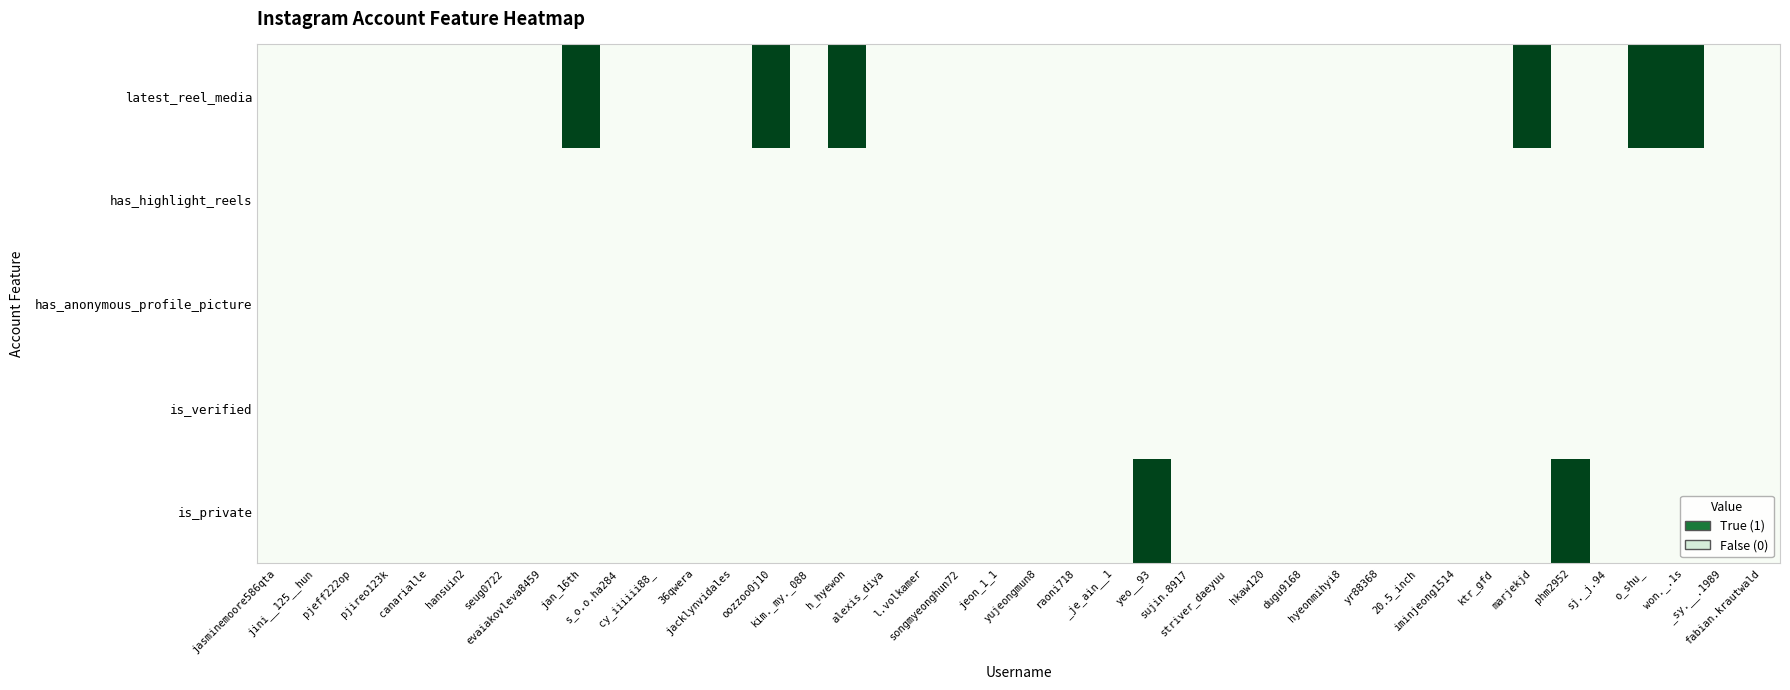

Reading right to left, what are all the values shown in this chart?

is_private: fabian.krautwald=0	_sy.__.1989=0	won._.1s=0	o_shu_=0	sj._j.94=0	phm2952=1	marjekjd=0	ktr_gfd=0	iminjeong1514=0	20.5_inch=0	yr88368=0	hyeonmihyi8=0	dugu9168=0	hkaw120=0	striver_daeyuu=0	sujin.8917=0	yeo__93=1	_je_ain__1=0	raoni718=0	yujeongmun8=0	jeon_1_1=0	songmyeonghun72=0	l.volkamer=0	alexis_diya=0	h_hyewon=0	kim._my._088=0	oozzoo0j10=0	jacklynvidales=0	36qwera=0	cy_iiiiii88_=0	s_o.o.ha284=0	jan_16th=0	evaiakovleva8459=0	seug0722=0	hansuin2=0	canarialle=0	pjireo123k=0	pjeff222op=0	jini__125__hun=0	jasminemoore586qta=0
is_verified: fabian.krautwald=0	_sy.__.1989=0	won._.1s=0	o_shu_=0	sj._j.94=0	phm2952=0	marjekjd=0	ktr_gfd=0	iminjeong1514=0	20.5_inch=0	yr88368=0	hyeonmihyi8=0	dugu9168=0	hkaw120=0	striver_daeyuu=0	sujin.8917=0	yeo__93=0	_je_ain__1=0	raoni718=0	yujeongmun8=0	jeon_1_1=0	songmyeonghun72=0	l.volkamer=0	alexis_diya=0	h_hyewon=0	kim._my._088=0	oozzoo0j10=0	jacklynvidales=0	36qwera=0	cy_iiiiii88_=0	s_o.o.ha284=0	jan_16th=0	evaiakovleva8459=0	seug0722=0	hansuin2=0	canarialle=0	pjireo123k=0	pjeff222op=0	jini__125__hun=0	jasminemoore586qta=0
has_anonymous_profile_picture: fabian.krautwald=0	_sy.__.1989=0	won._.1s=0	o_shu_=0	sj._j.94=0	phm2952=0	marjekjd=0	ktr_gfd=0	iminjeong1514=0	20.5_inch=0	yr88368=0	hyeonmihyi8=0	dugu9168=0	hkaw120=0	striver_daeyuu=0	sujin.8917=0	yeo__93=0	_je_ain__1=0	raoni718=0	yujeongmun8=0	jeon_1_1=0	songmyeonghun72=0	l.volkamer=0	alexis_diya=0	h_hyewon=0	kim._my._088=0	oozzoo0j10=0	jacklynvidales=0	36qwera=0	cy_iiiiii88_=0	s_o.o.ha284=0	jan_16th=0	evaiakovleva8459=0	seug0722=0	hansuin2=0	canarialle=0	pjireo123k=0	pjeff222op=0	jini__125__hun=0	jasminemoore586qta=0
has_highlight_reels: fabian.krautwald=0	_sy.__.1989=0	won._.1s=0	o_shu_=0	sj._j.94=0	phm2952=0	marjekjd=0	ktr_gfd=0	iminjeong1514=0	20.5_inch=0	yr88368=0	hyeonmihyi8=0	dugu9168=0	hkaw120=0	striver_daeyuu=0	sujin.8917=0	yeo__93=0	_je_ain__1=0	raoni718=0	yujeongmun8=0	jeon_1_1=0	songmyeonghun72=0	l.volkamer=0	alexis_diya=0	h_hyewon=0	kim._my._088=0	oozzoo0j10=0	jacklynvidales=0	36qwera=0	cy_iiiiii88_=0	s_o.o.ha284=0	jan_16th=0	evaiakovleva8459=0	seug0722=0	hansuin2=0	canarialle=0	pjireo123k=0	pjeff222op=0	jini__125__hun=0	jasminemoore586qta=0
latest_reel_media: fabian.krautwald=0	_sy.__.1989=0	won._.1s=1	o_shu_=1	sj._j.94=0	phm2952=0	marjekjd=1	ktr_gfd=0	iminjeong1514=0	20.5_inch=0	yr88368=0	hyeonmihyi8=0	dugu9168=0	hkaw120=0	striver_daeyuu=0	sujin.8917=0	yeo__93=0	_je_ain__1=0	raoni718=0	yujeongmun8=0	jeon_1_1=0	songmyeonghun72=0	l.volkamer=0	alexis_diya=0	h_hyewon=1	kim._my._088=0	oozzoo0j10=1	jacklynvidales=0	36qwera=0	cy_iiiiii88_=0	s_o.o.ha284=0	jan_16th=1	evaiakovleva8459=0	seug0722=0	hansuin2=0	canarialle=0	pjireo123k=0	pjeff222op=0	jini__125__hun=0	jasminemoore586qta=0